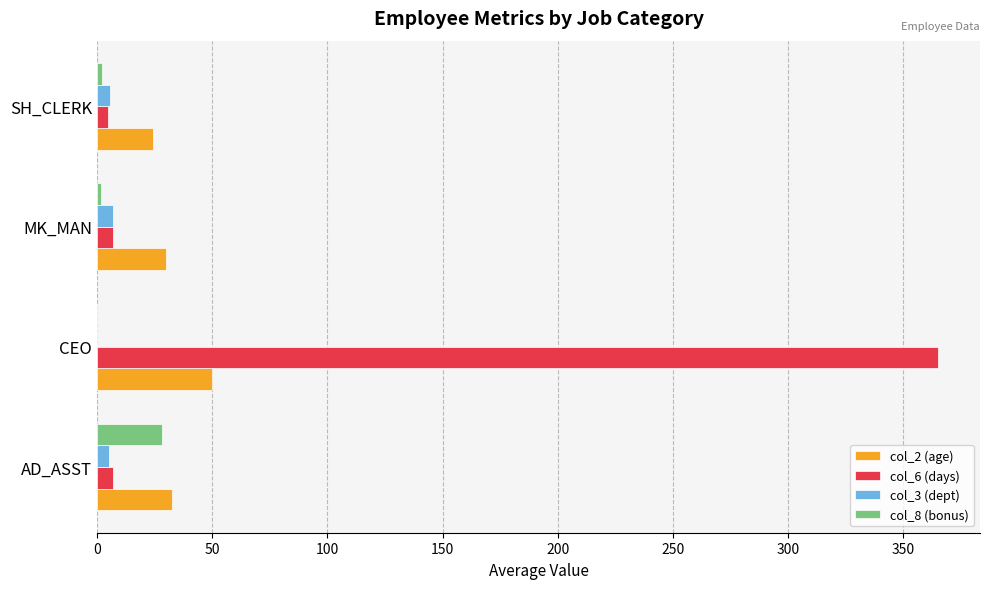

Which series has the widest spread of values?

col_6 (days)